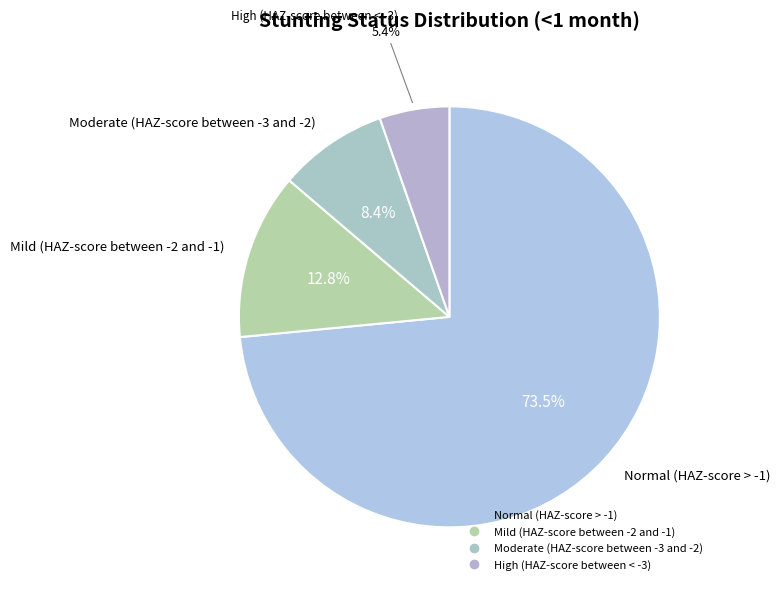

Which category has the smallest portion of the pie?

High (HAZ-score between < -3)